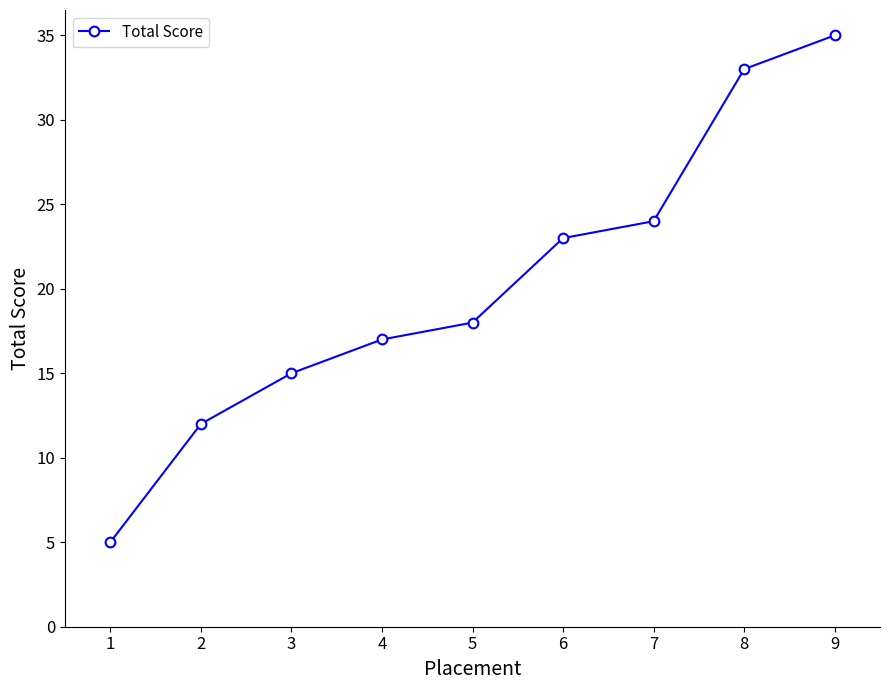

Where is the data nearest to the value 20?

5